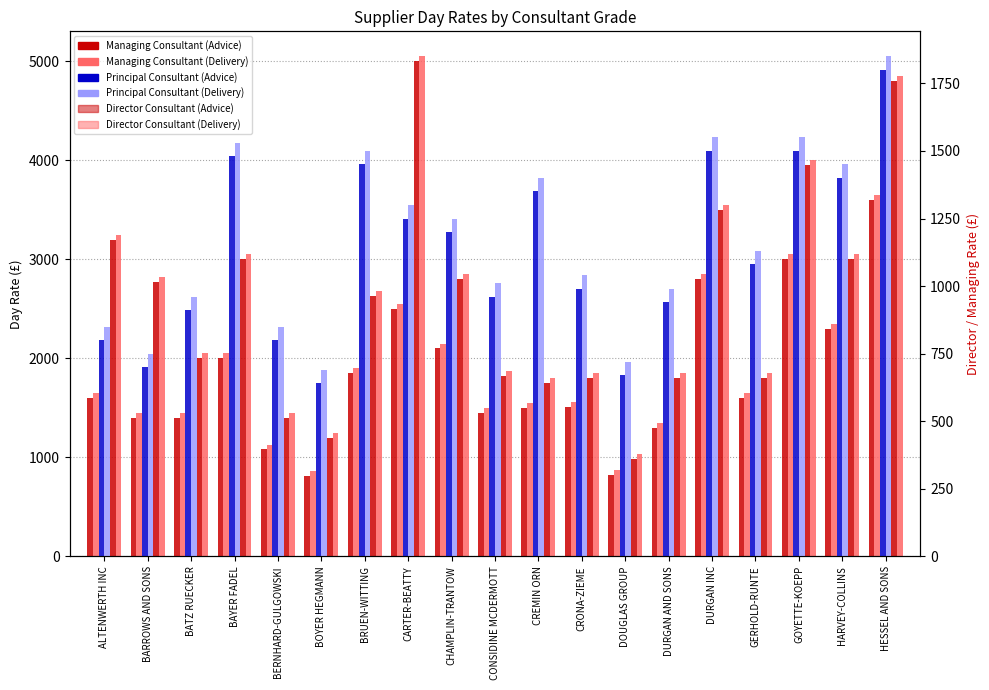

What is the label of the 10th bar from the right?

CONSIDINE MCDERMOTT